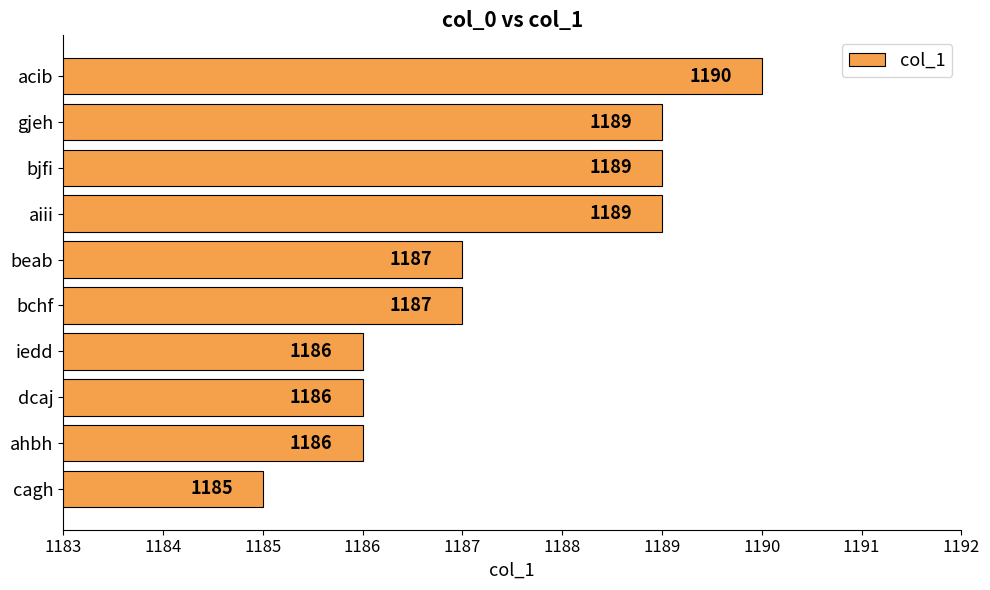

How many bars are there in total?

10